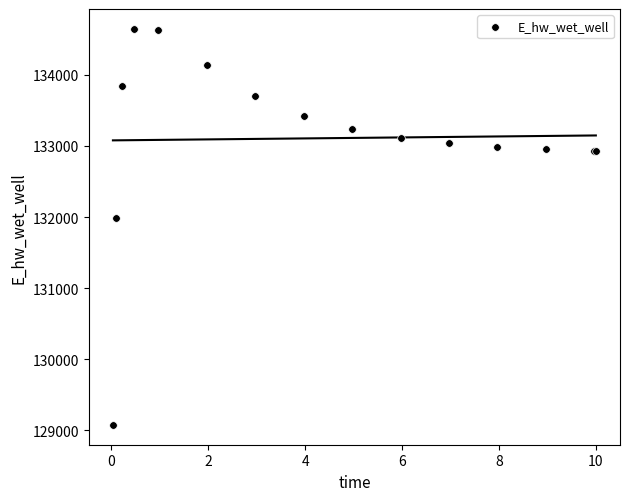

What Y value in the scatter plot is closest to 131861?

131982.6